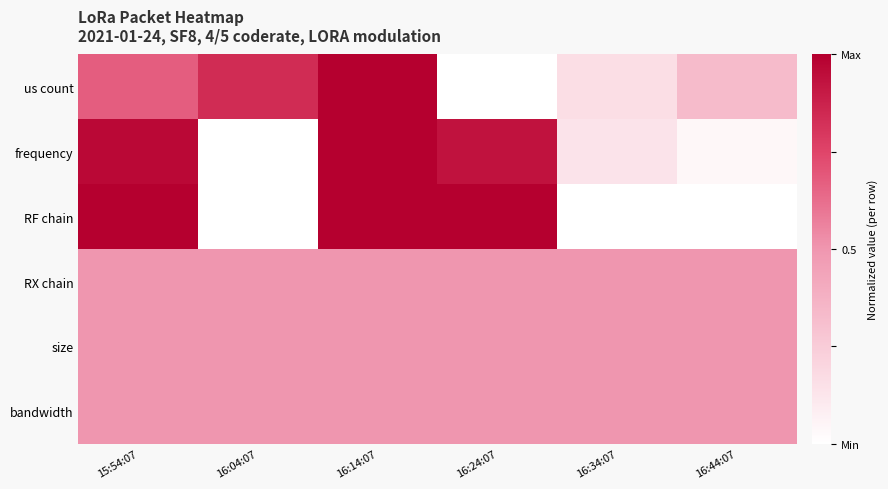

At which category is the sum across all series the highest?

16:14:07